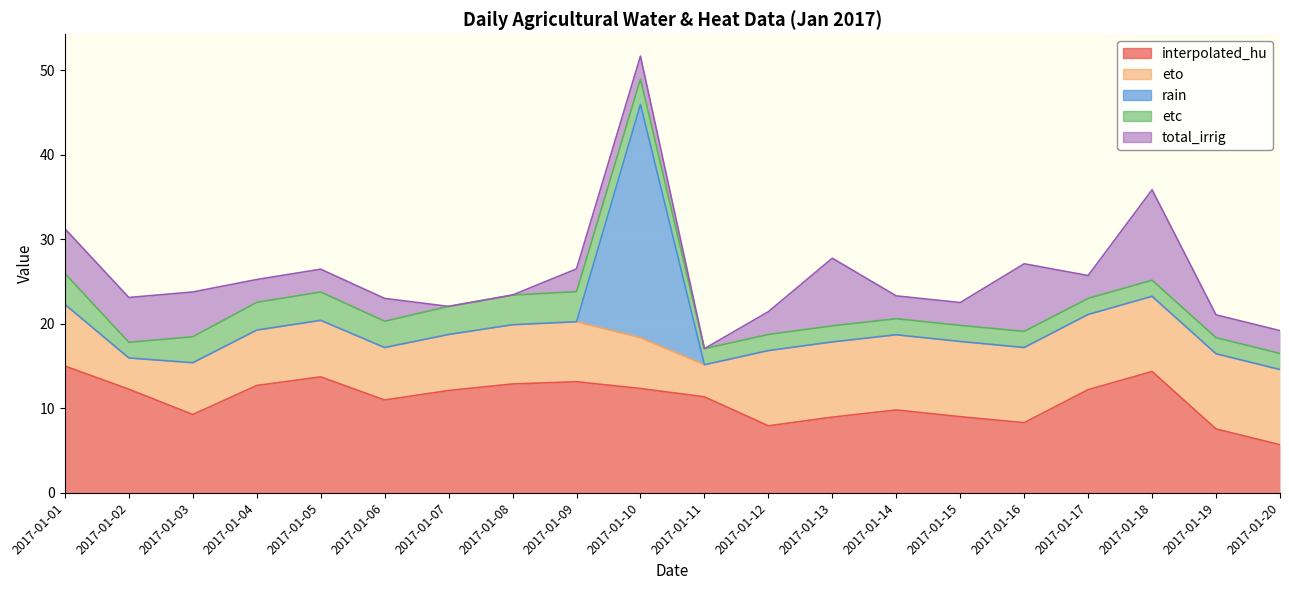

The eto series shows 2.9 at 2017-01-20. True or false?

False